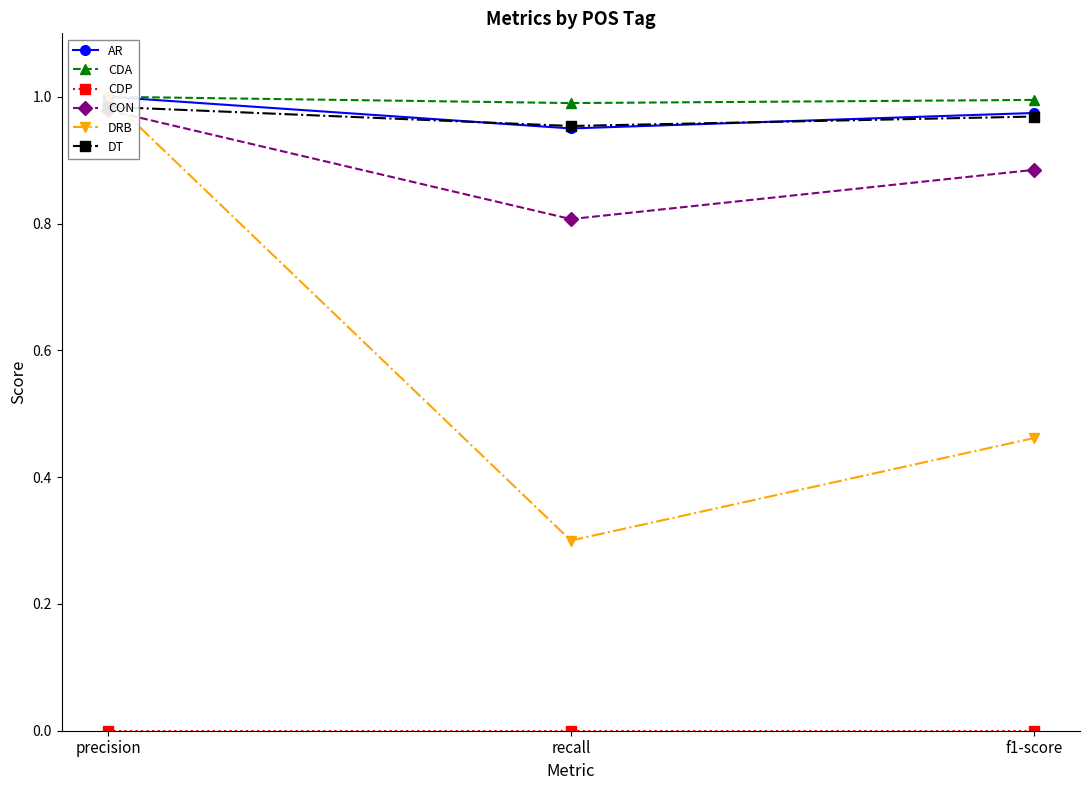

Is this an area chart (filled region under the line)?

No